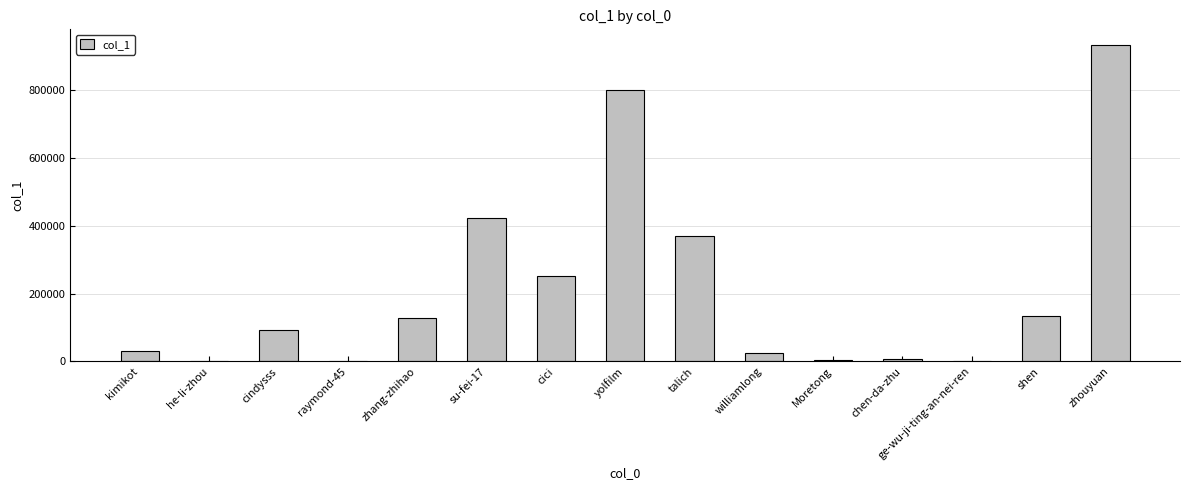

At which label is the value closest to 465425?

su-fei-17